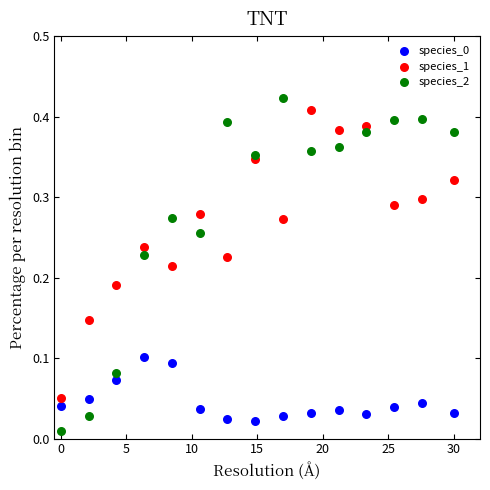

Which series contains the lowest Y value?

species_2